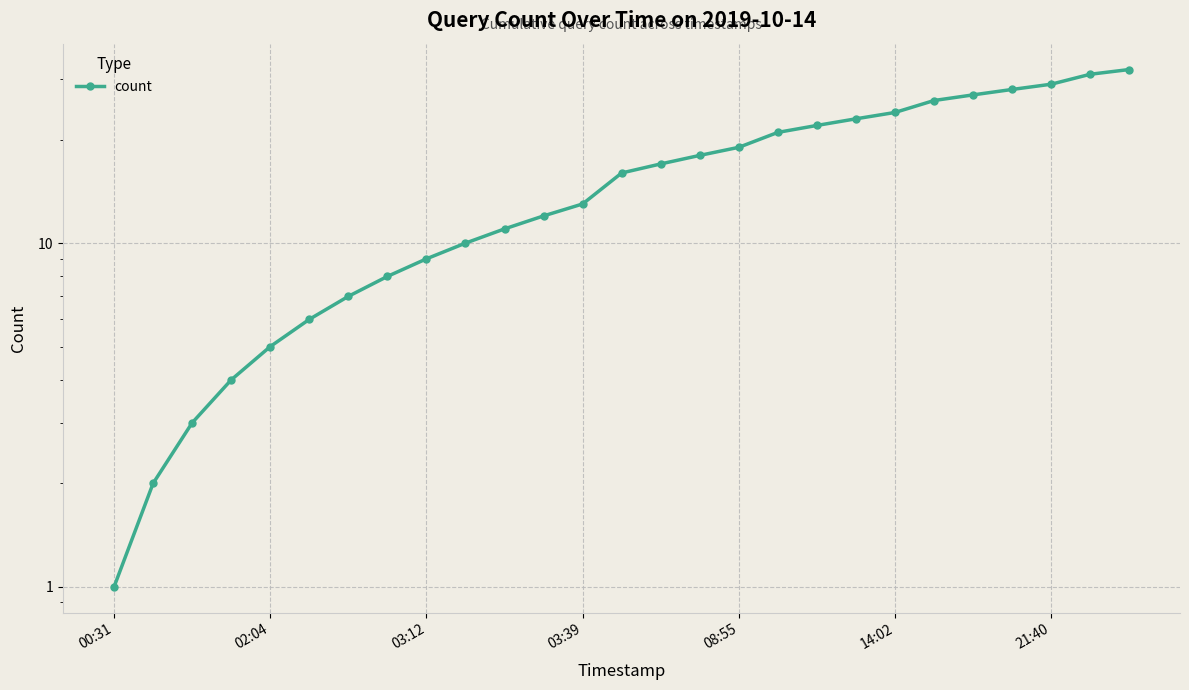

What is the value of the 15th point from the left?

17